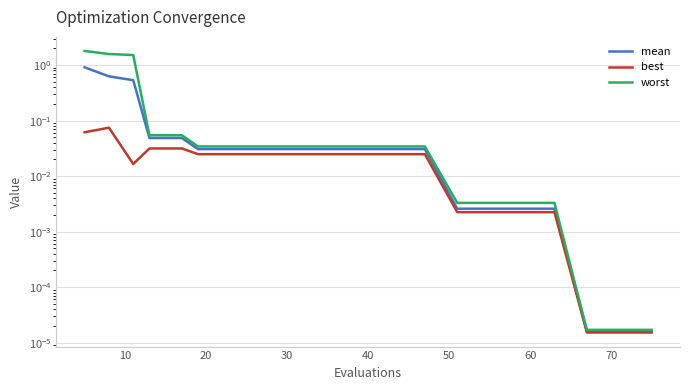

What is the label of the 17th point from the right?

30